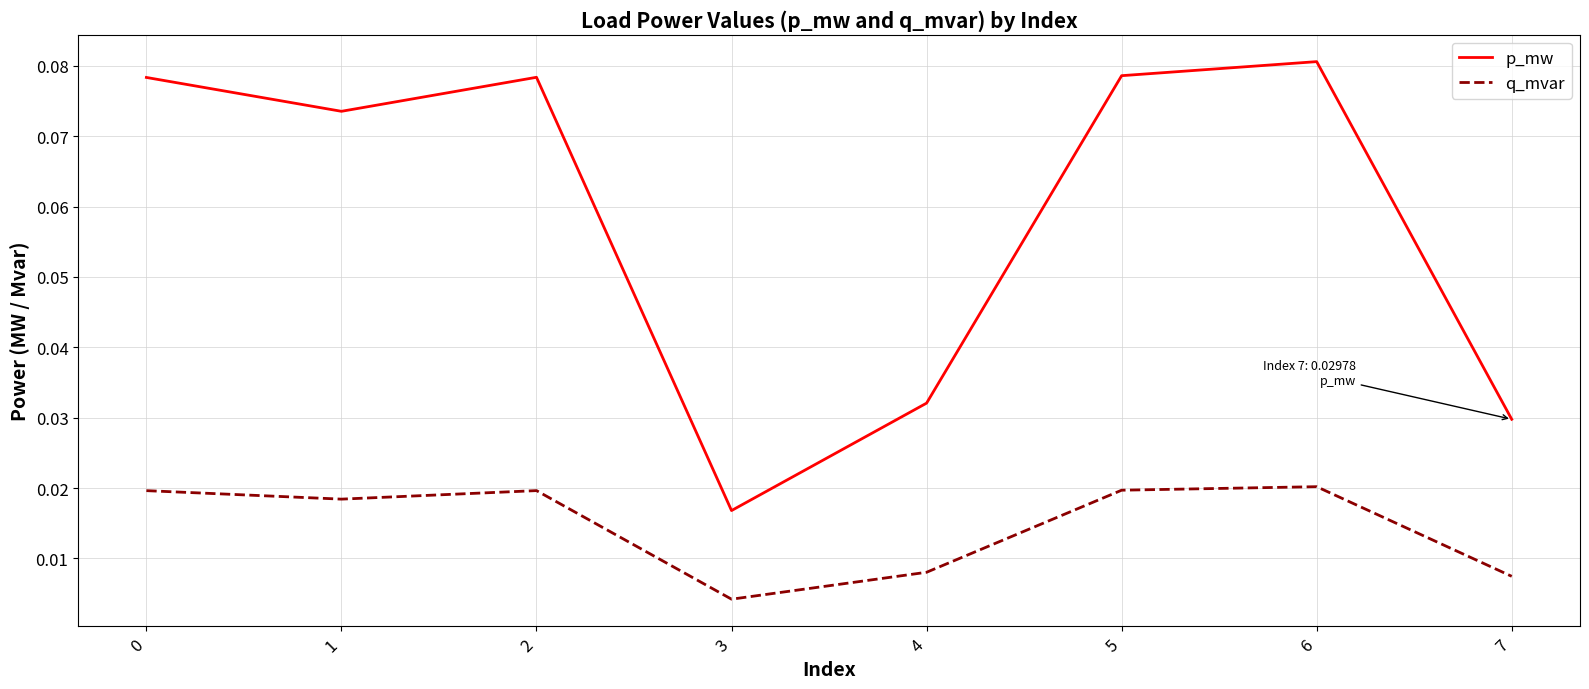

True or false: p_mw and q_mvar cross at least once.

False